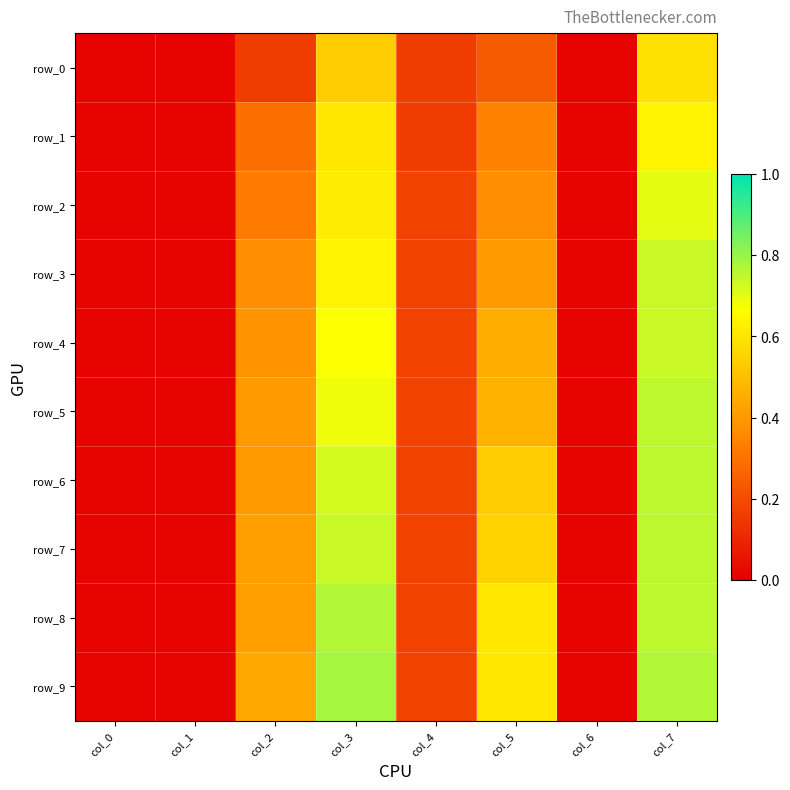

What is the average value of the row_1 series?

0.3